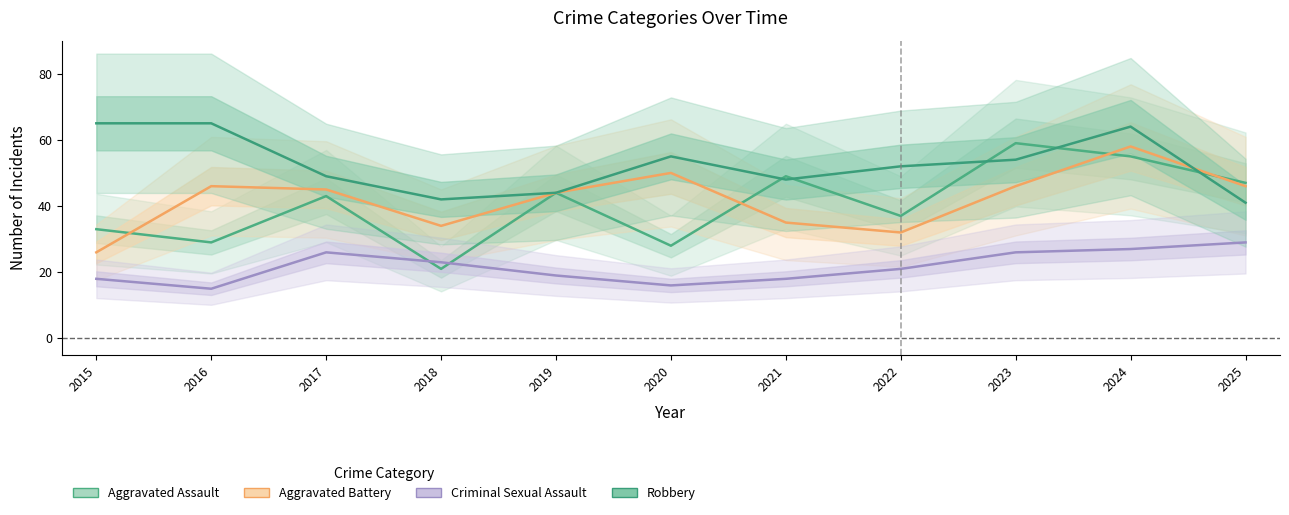

How many times do Aggravated Assault and Criminal Sexual Assault cross each other?

2